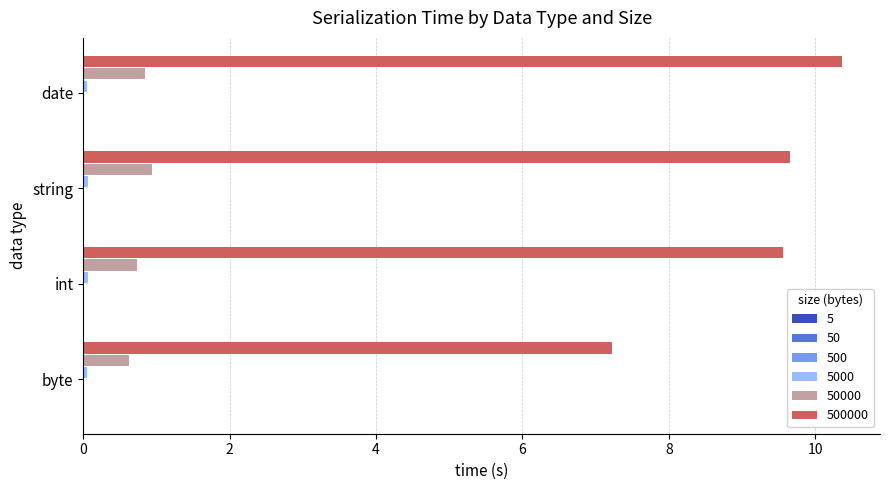

At which category does the chart reach its peak across all series?

date